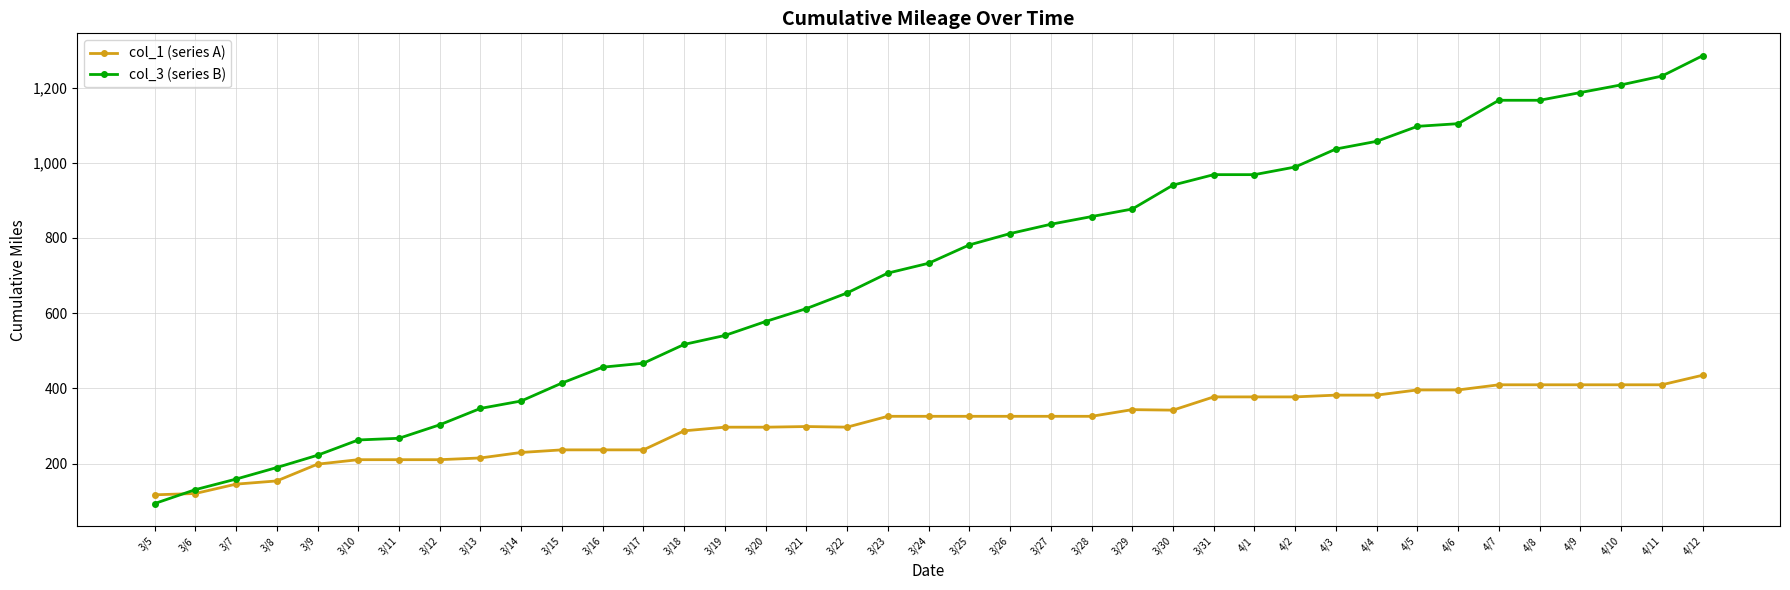

What is the lowest value of the col_1 (series A) series?

117.3